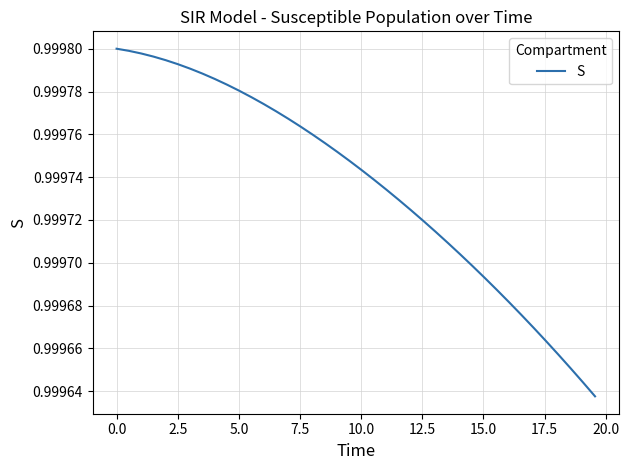

How many values are between 0 and 1?

40